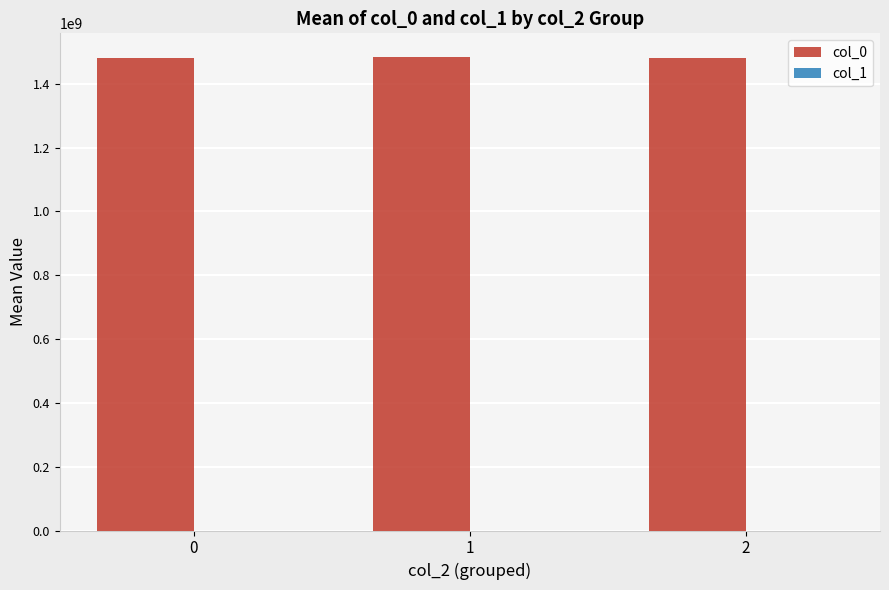

The value of col_0 at 1 is 1483602160. True or false?

True